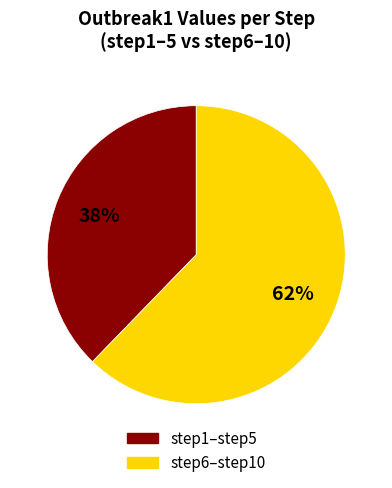

To the nearest percent, what is the average slice percentage?

50%